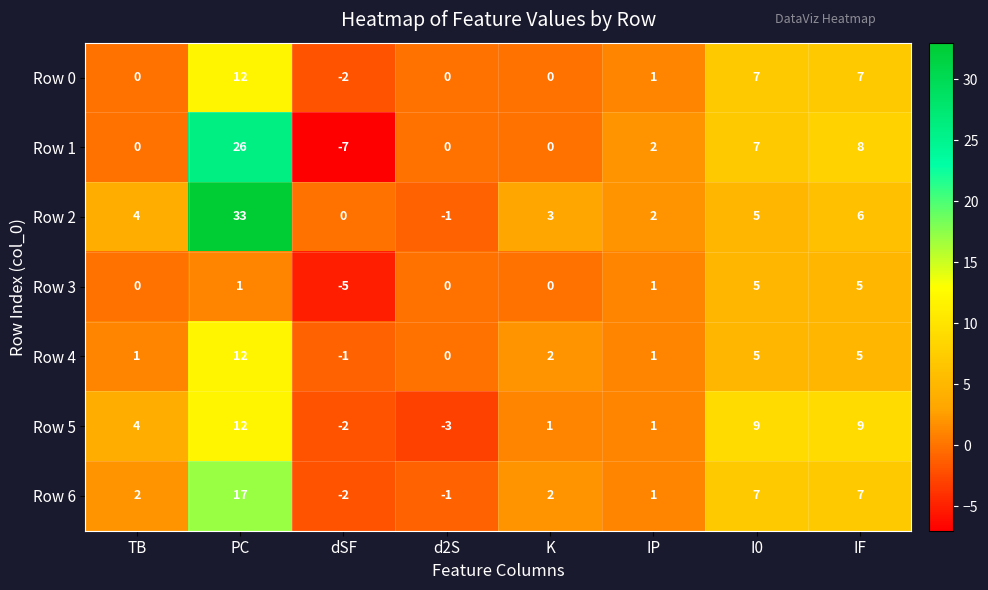

At which category is the sum across all series the highest?

PC